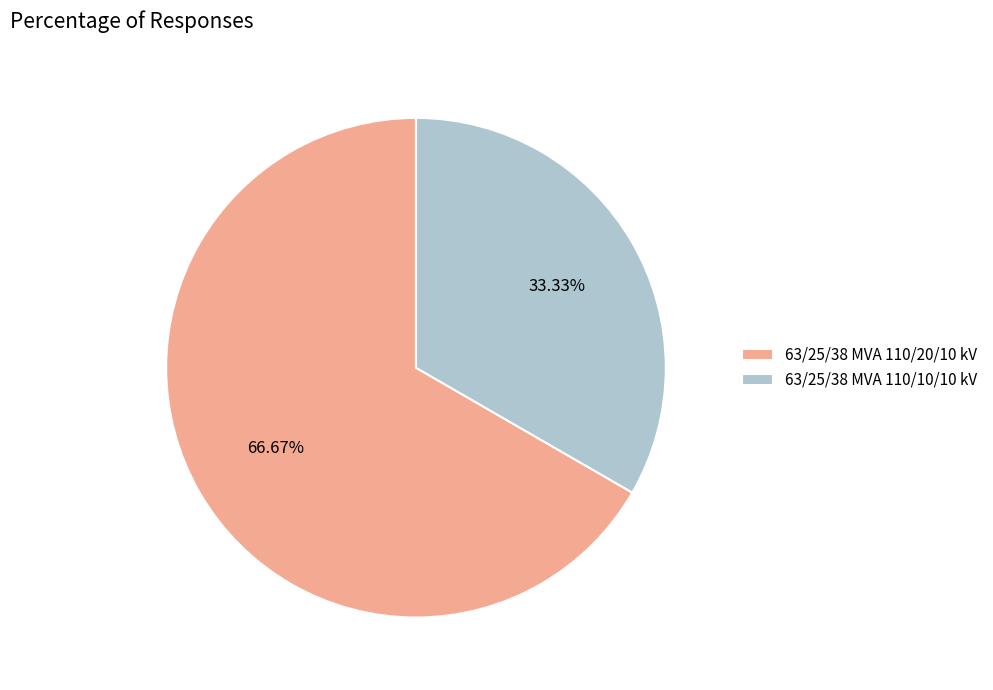

Is it true that 63/25/38 MVA 110/20/10 kV is 67% of the pie?

True